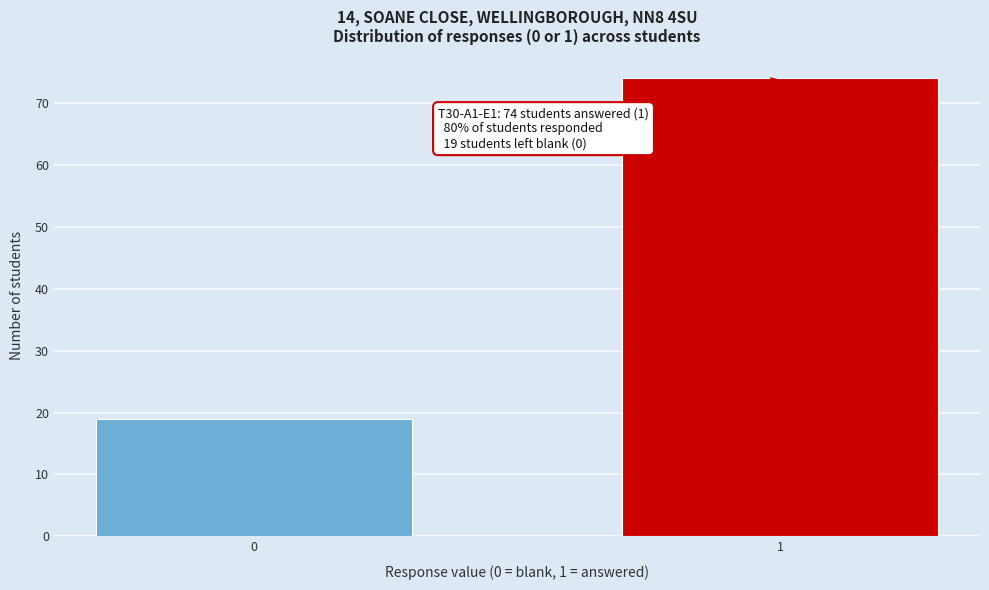

Reading left to right, extract all data points from this chart.

19	74